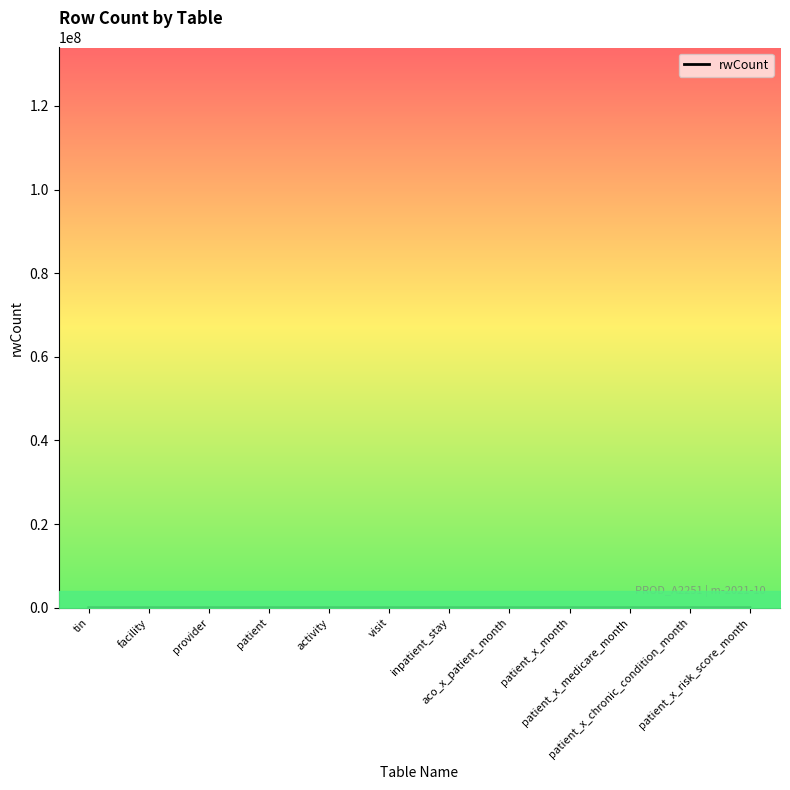

How many interior local peaks (higher than both neighbors) does the data have?

4